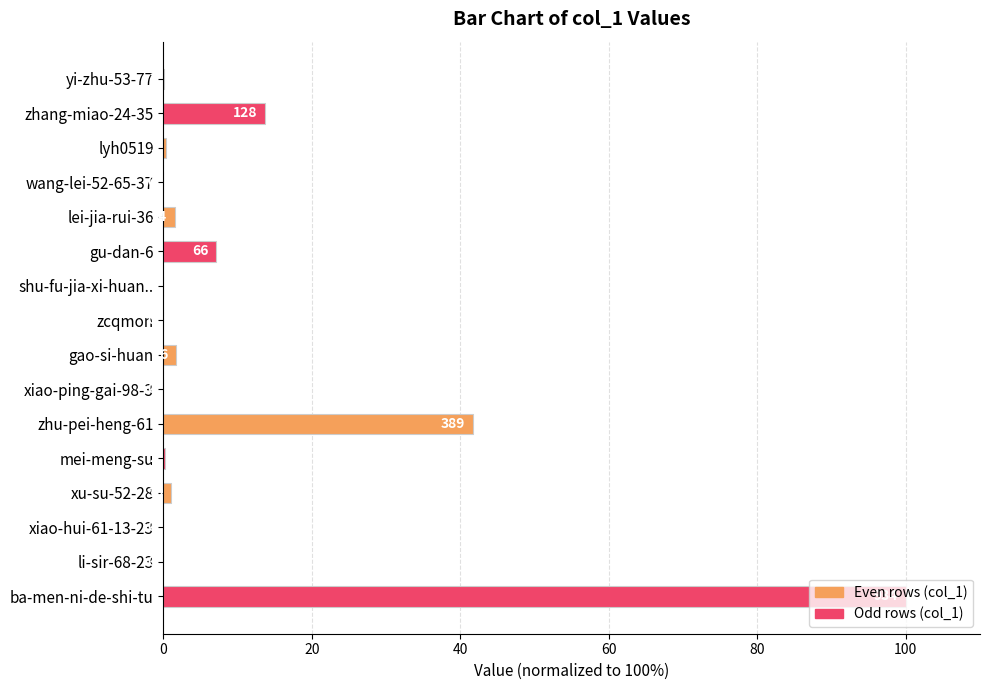

How many data points does each series have?

16